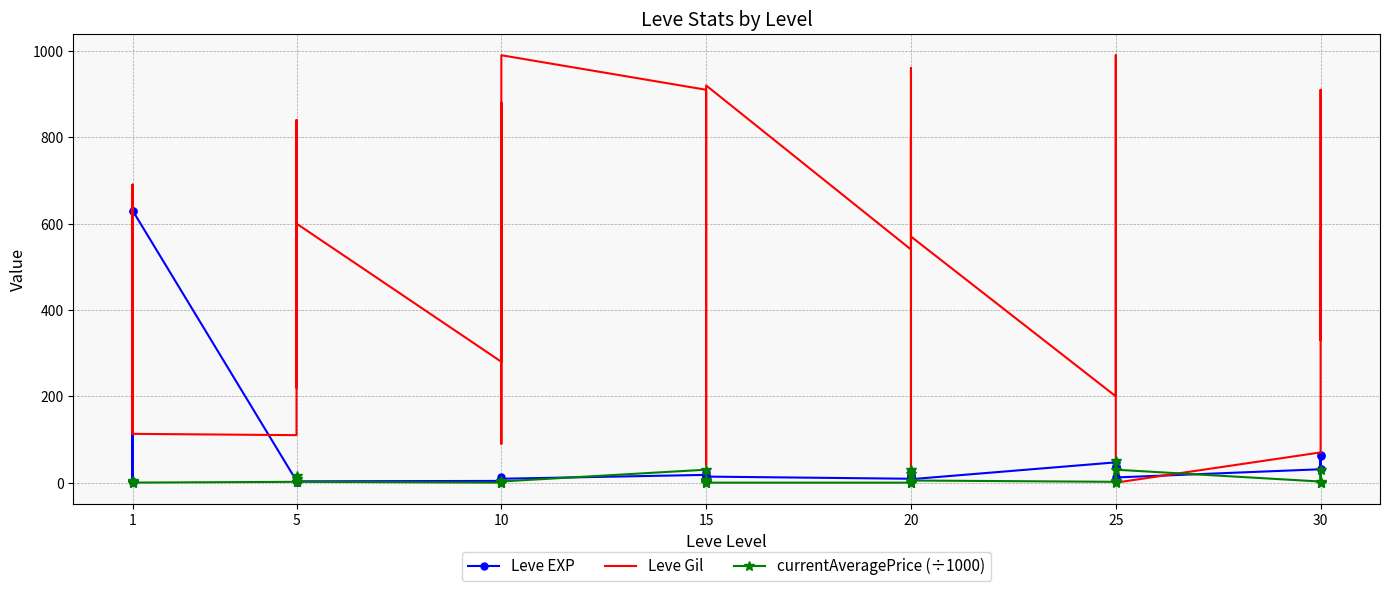

What is the difference between the second highest and second lowest values in the Leve Gil series?

980.0